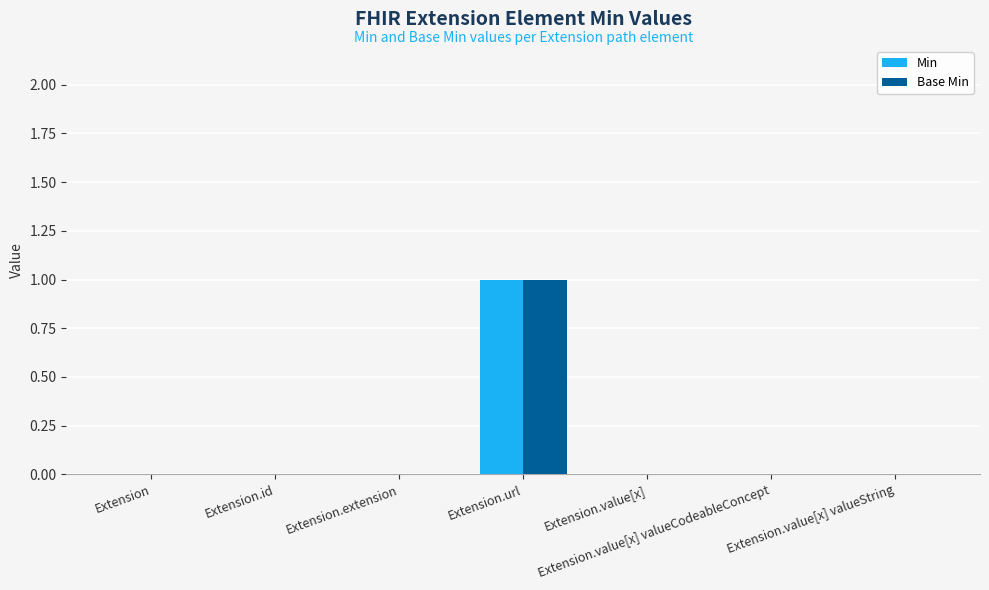

Reading left to right, what are all the values shown in this chart?

Min: Extension=0	Extension.id=0	Extension.extension=0	Extension.url=1	Extension.value[x]=0	Extension.value[x] valueCodeableConcept=0	Extension.value[x] valueString=0
Base Min: Extension=0	Extension.id=0	Extension.extension=0	Extension.url=1	Extension.value[x]=0	Extension.value[x] valueCodeableConcept=0	Extension.value[x] valueString=0